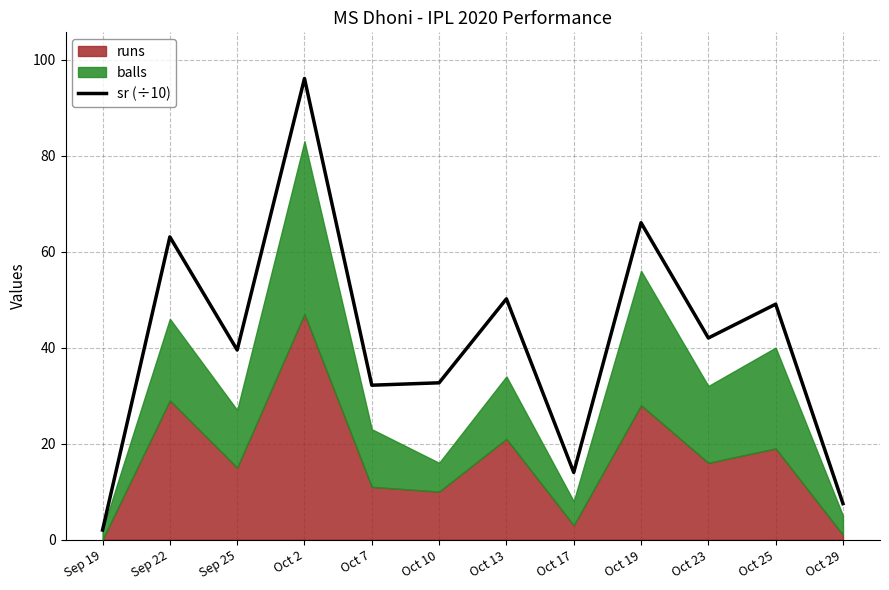

Is it true that sr (÷10) equals 32.2 at Oct 7?

True